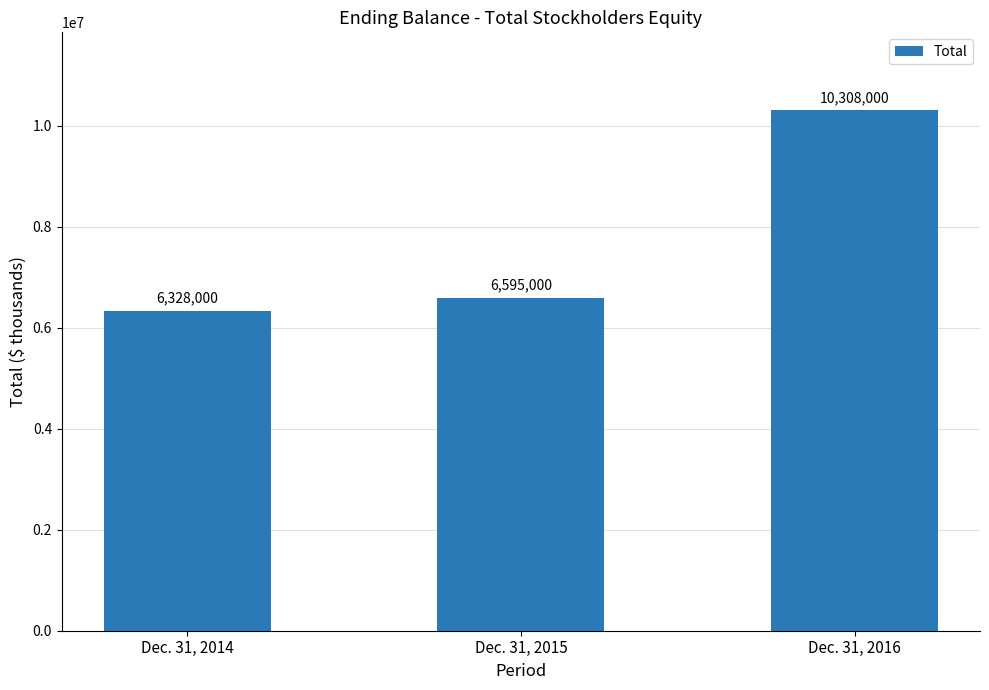

Count the number of data series in this chart.

1